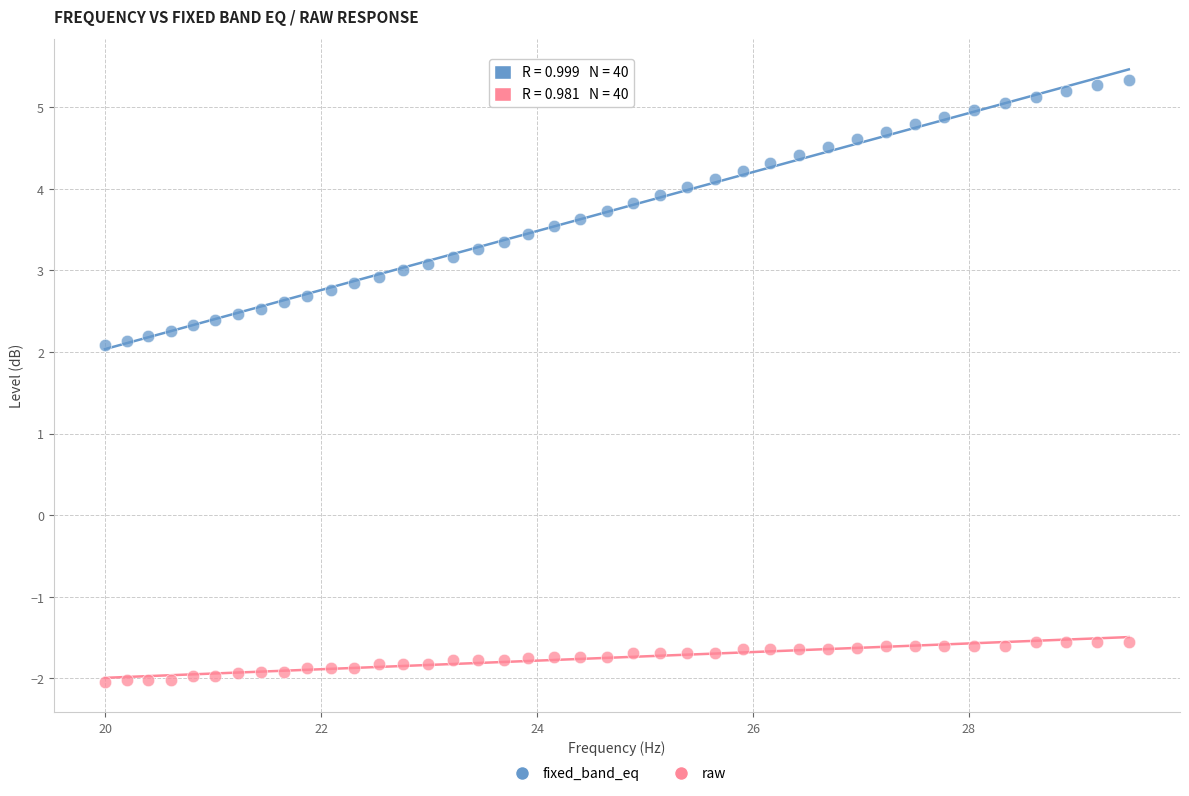

Which series reaches the minimum Y coordinate?

raw